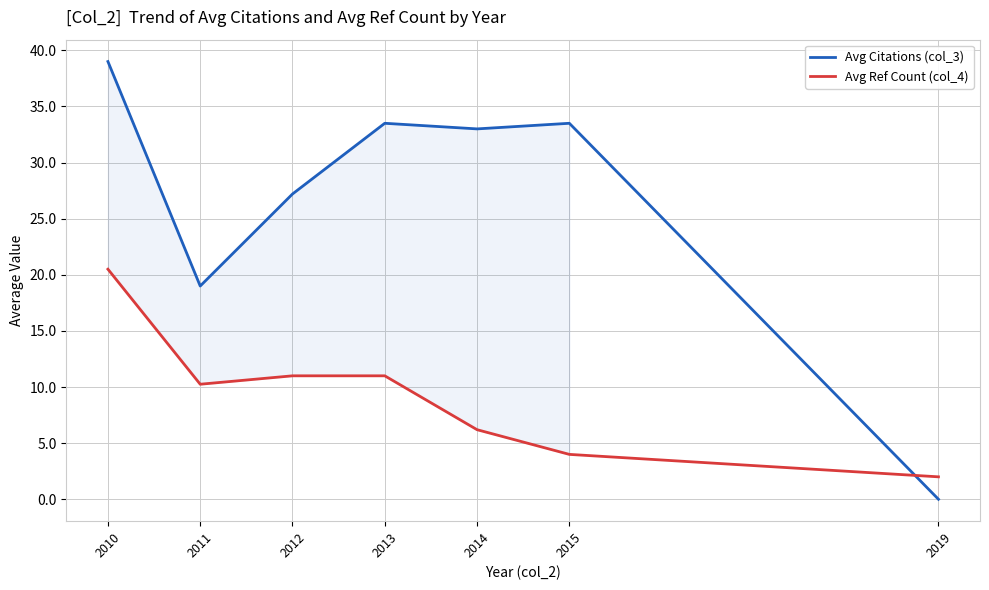

Which label corresponds to the smallest value in the chart?

2019